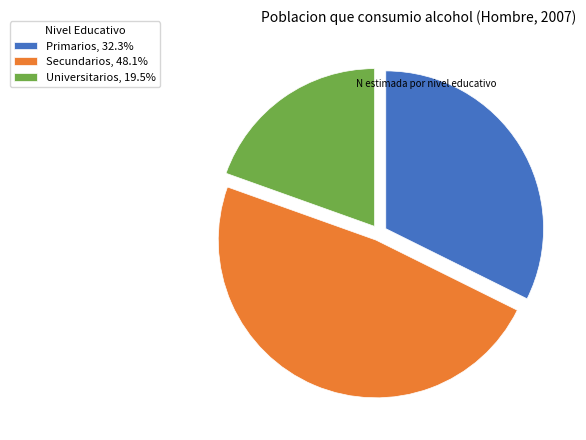

Does any single category account for the majority?

No